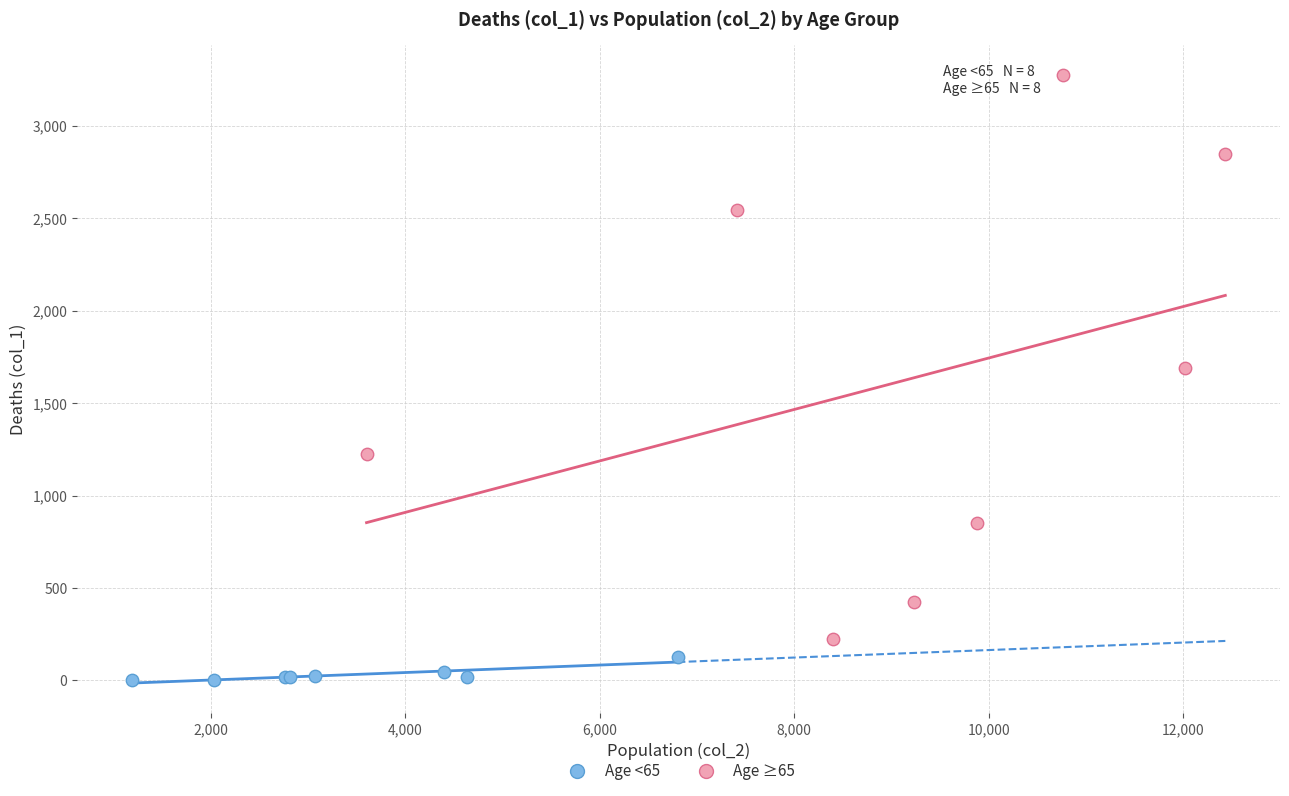

Which series contains the highest Y value?

Age ≥65